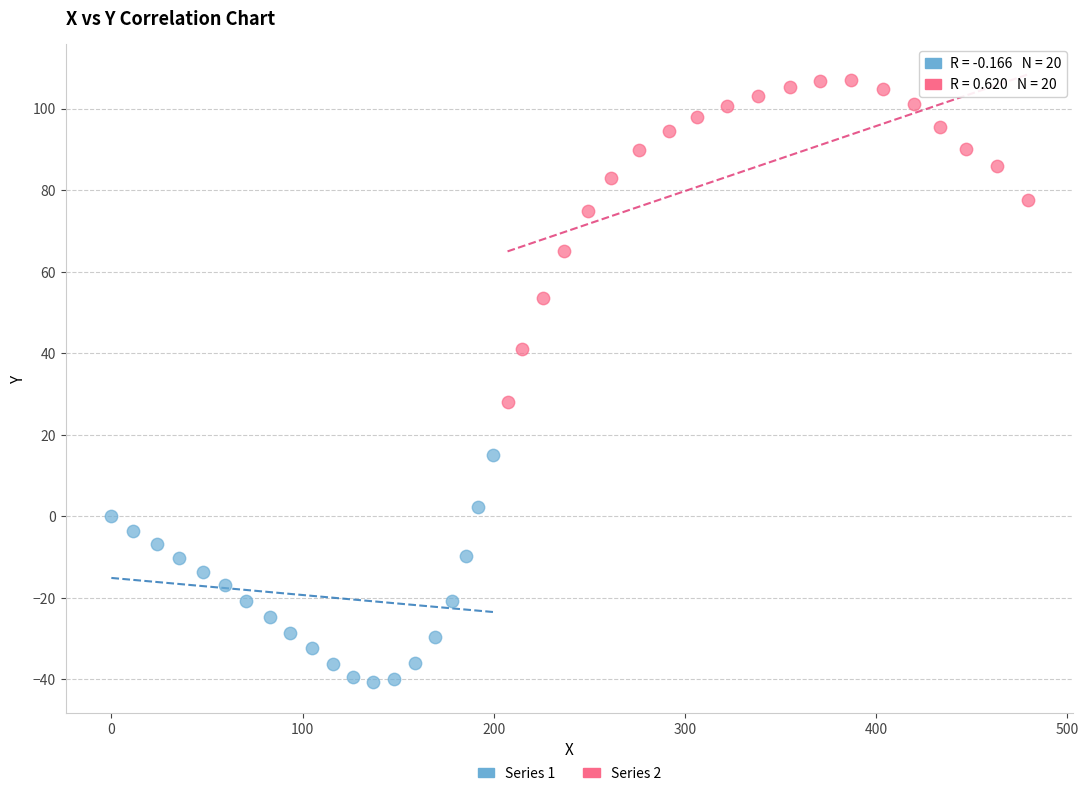

Which series contains the highest Y value?

Series 2